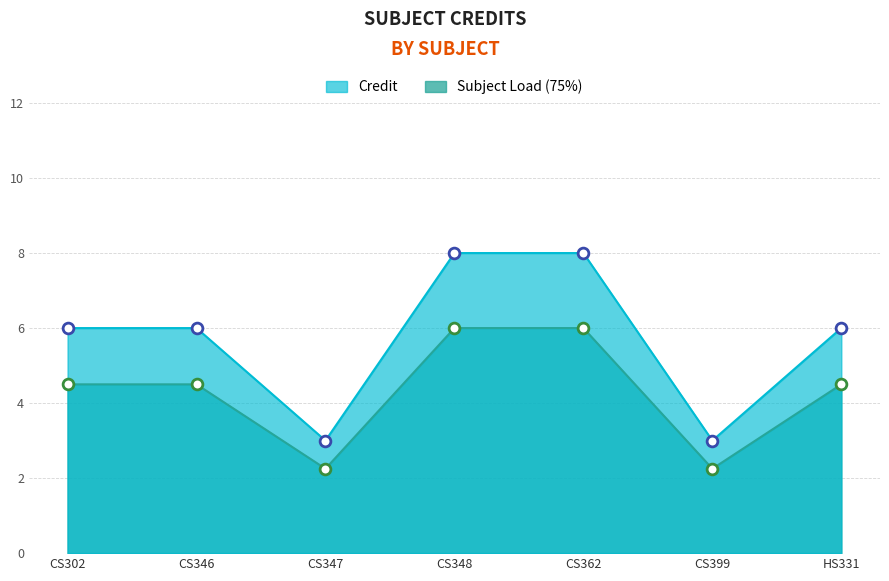

Which has a higher value, CS347 or CS362?

CS362